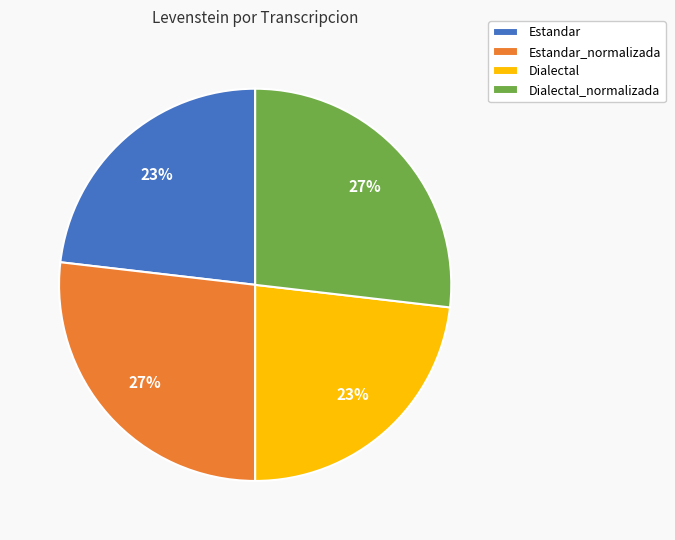

Count the number of slices in the pie.

4